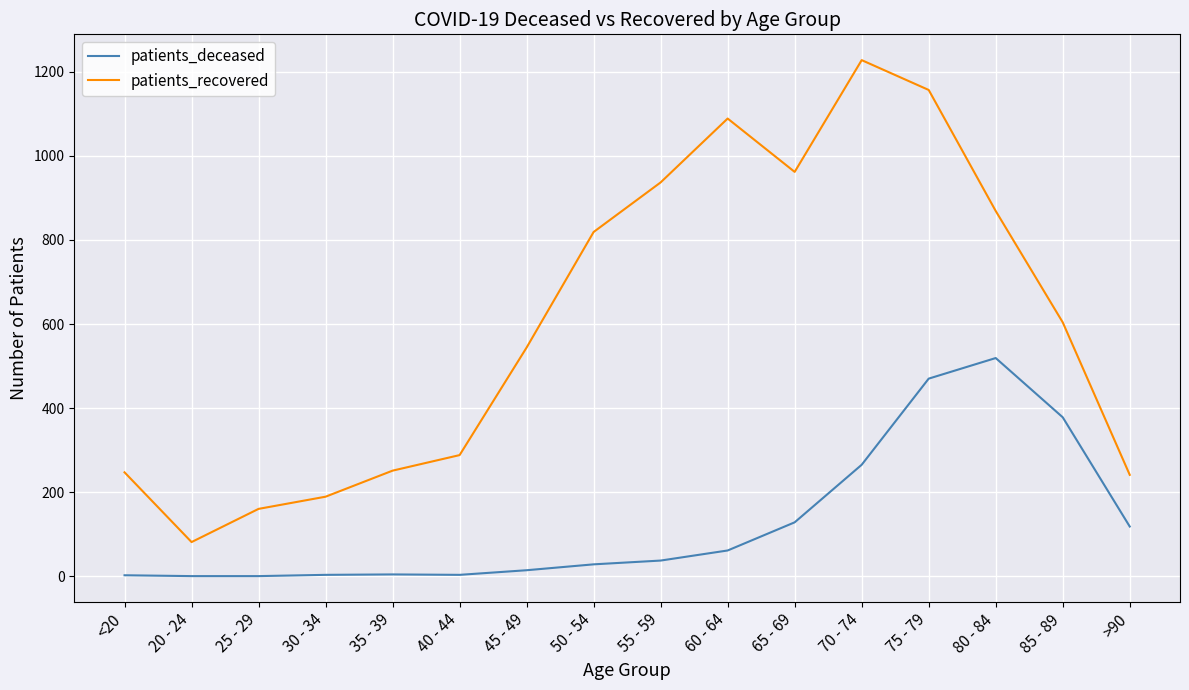

Rank the series at 35 - 39 from highest to lowest value.

patients_recovered, patients_deceased